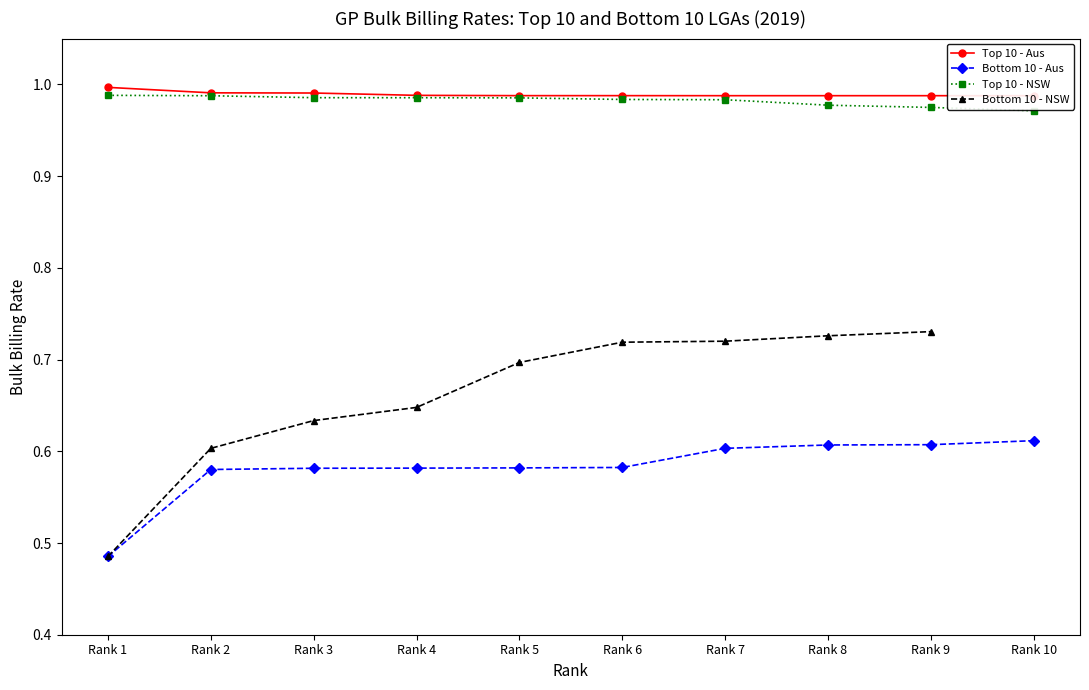

What are all the series names shown in the legend?

Top 10 - Aus, Bottom 10 - Aus, Top 10 - NSW, Bottom 10 - NSW